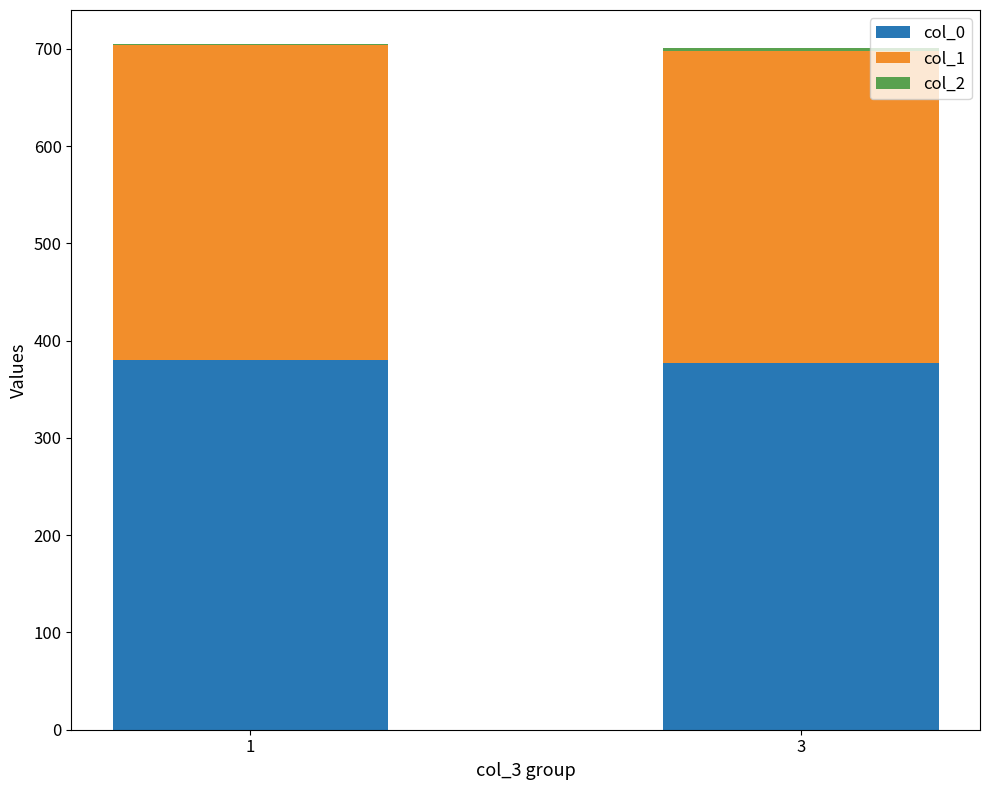

What is the maximum value for col_0?

379.9